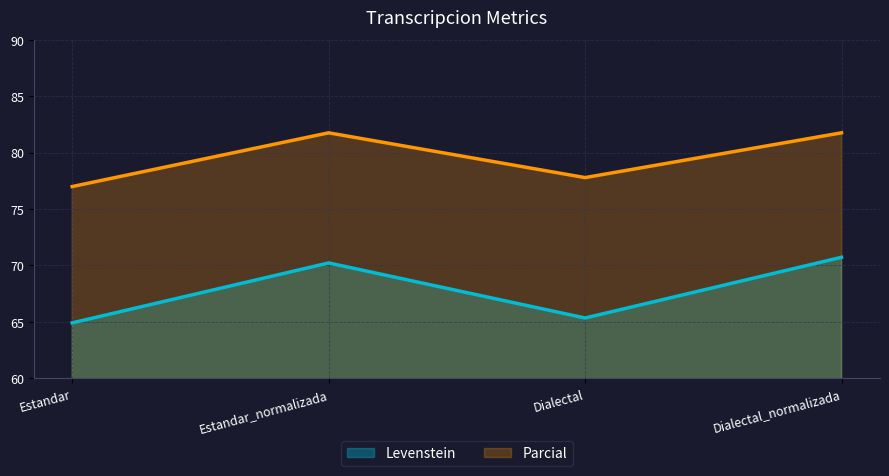

True or false: Levenstein and Parcial intersect in this chart.

False